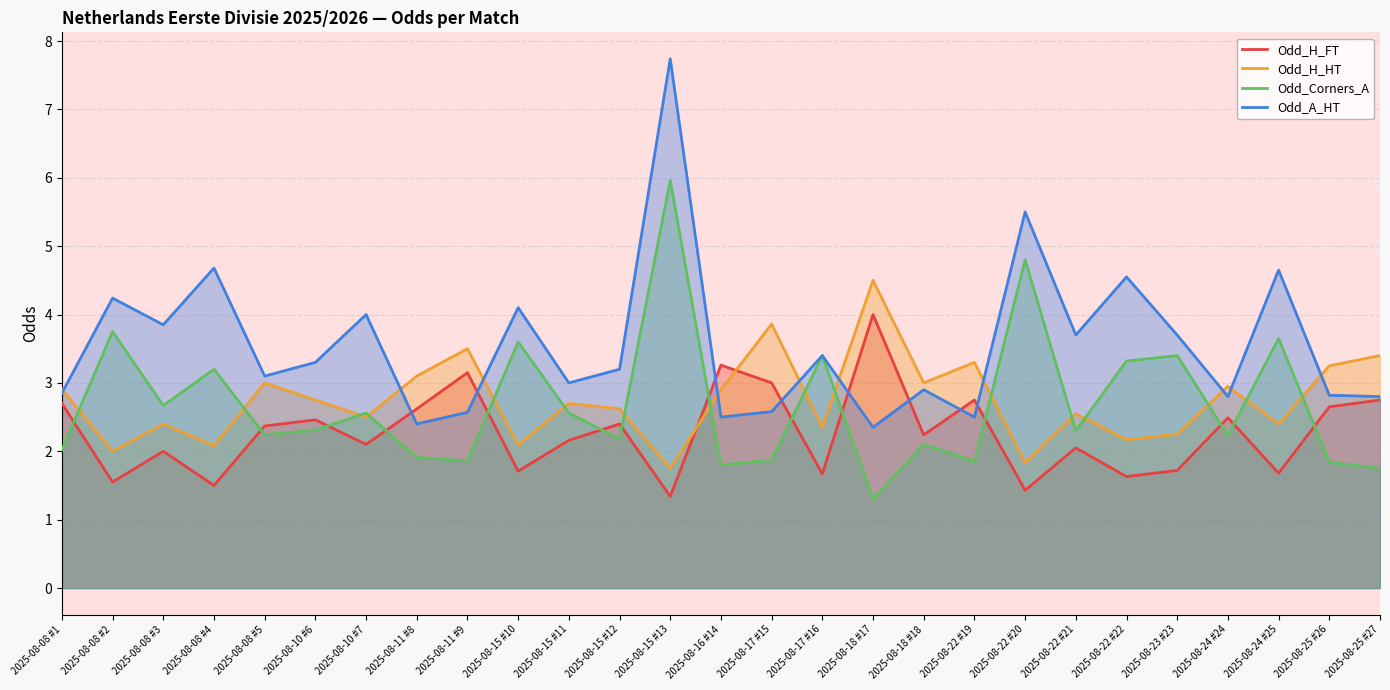

How many values in the Odd_A_HT series are below 3?

11